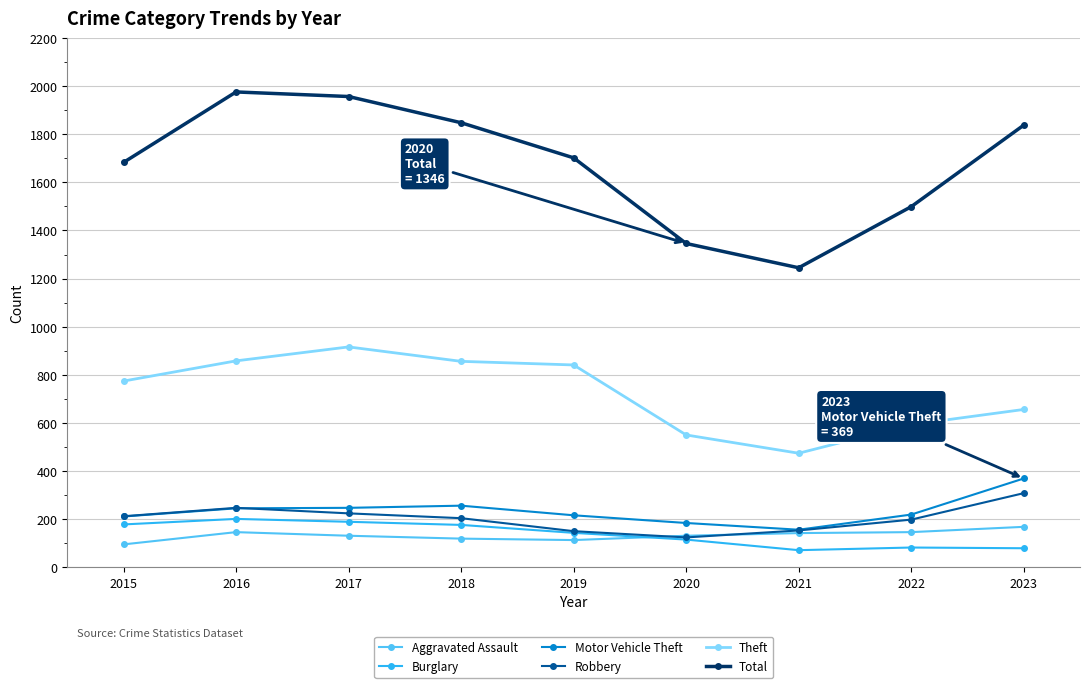

Is the value of Theft at 2015 greater than the value of Aggravated Assault at 2019?

Yes